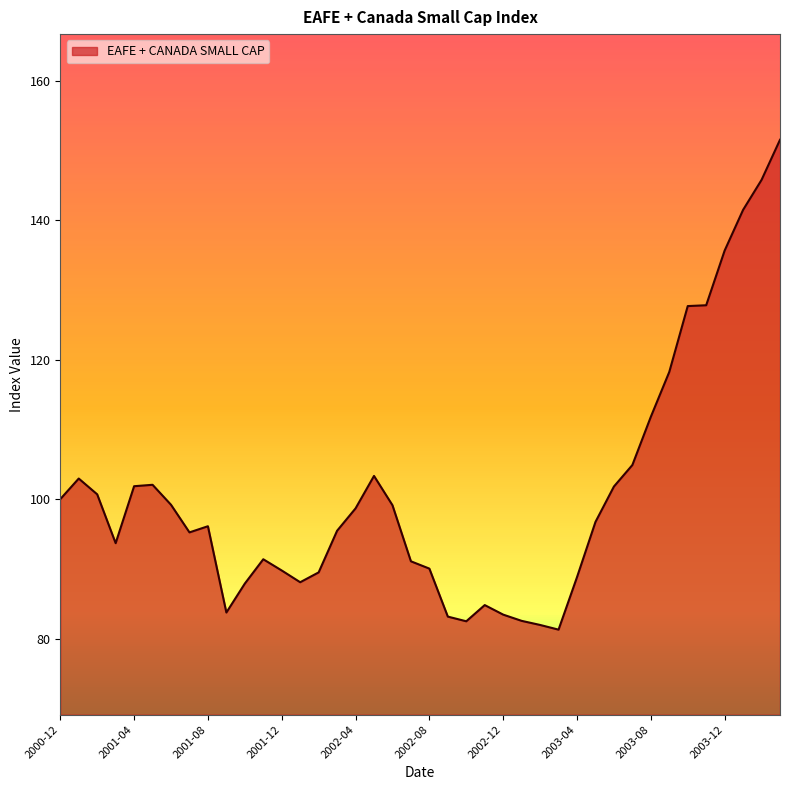

How many categories are shown in the chart?

40